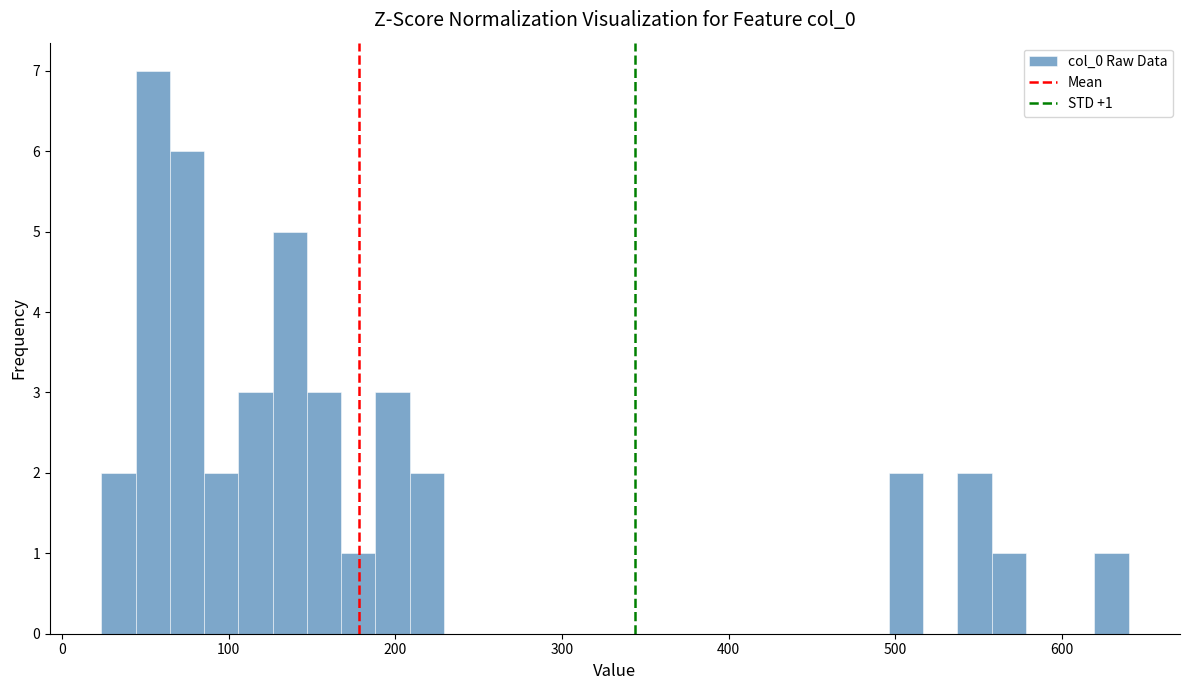

Around what value on the x-axis is the tallest bar? Give the approximate position of its centre, as read against the axis.

50